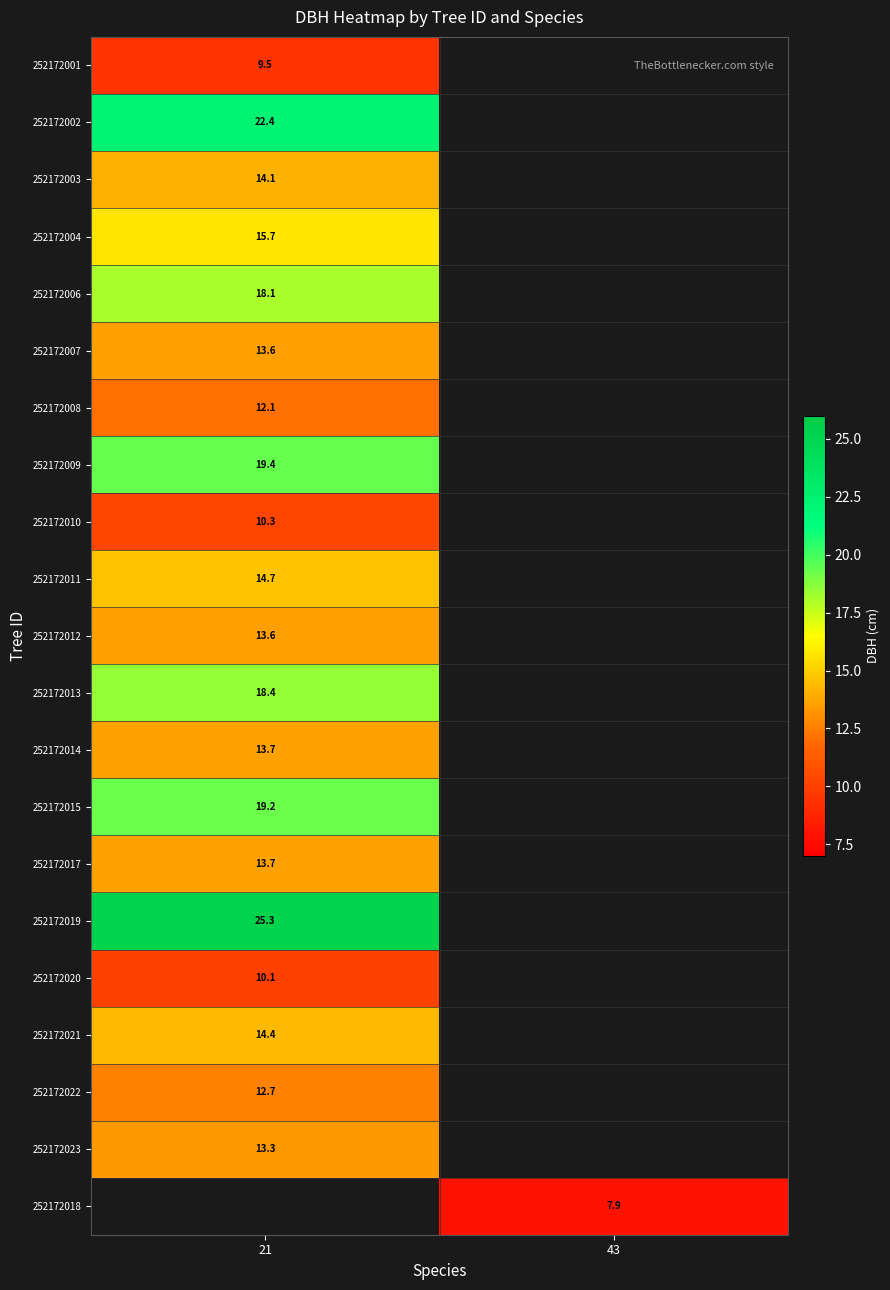

What is the maximum value shown in the chart?

25.3